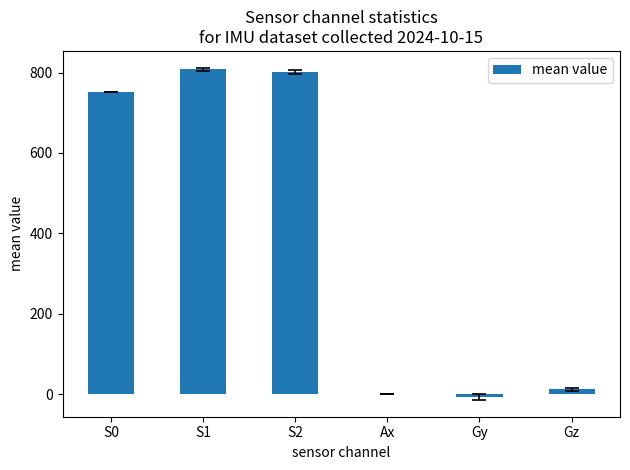

Count the number of data series in this chart.

1